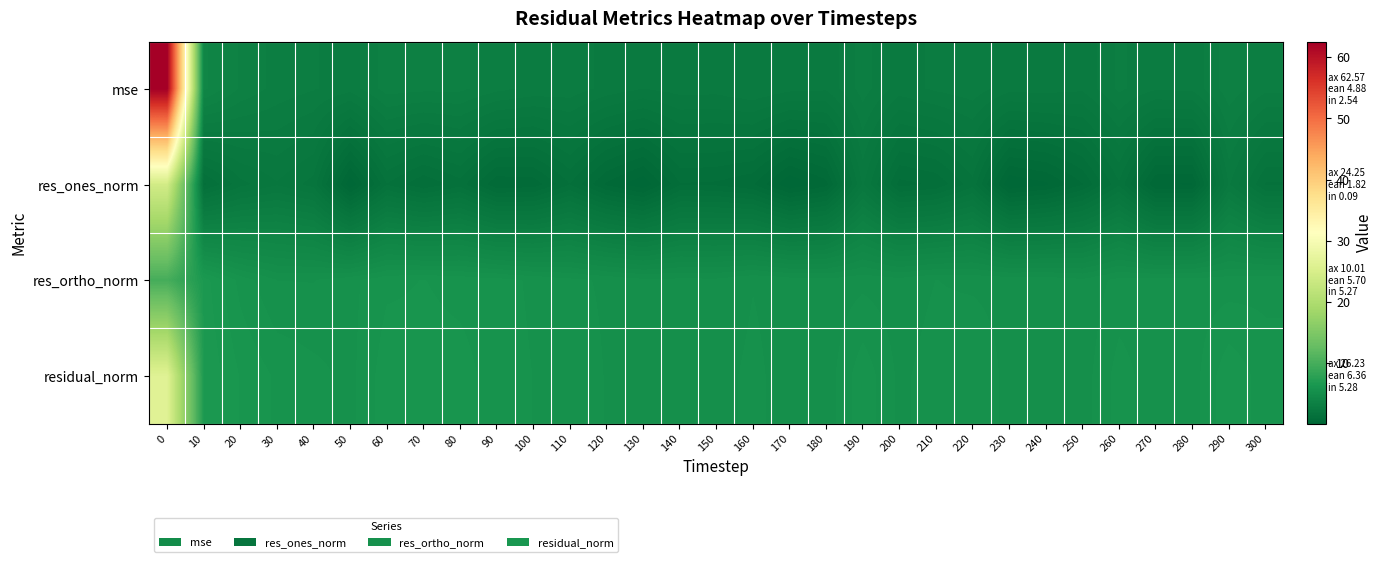

Reading left to right, extract all data points from this chart.

row_0: 0=62.6	10=4.1	20=3.5	30=3.2	40=3.0	50=2.9	60=3.4	70=3.3	80=3.3	90=3.1	100=3.0	110=2.9	120=2.7	130=2.5	140=2.6	150=2.6	160=2.8	170=2.6	180=2.6	190=3.1	200=2.7	210=2.8	220=2.9	230=2.6	240=2.6	250=2.6	260=3.1	270=2.8	280=2.8	290=3.4	300=3.1
row_1: 0=24.3	10=1.3	20=2.0	30=2.3	40=1.9	50=0.1	60=1.5	70=1.1	80=1.4	90=0.6	100=0.7	110=1.3	120=0.5	130=0.1	140=1.0	150=1.0	160=0.8	170=0.1	180=0.5	190=2.3	200=1.0	210=1.1	220=1.7	230=0.1	240=0.3	250=0.8	260=1.8	270=0.3	280=0.3	290=2.6	300=1.5
row_2: 0=10.0	10=6.6	20=5.9	30=5.5	40=5.4	50=5.6	60=5.9	70=6.0	80=5.9	90=5.8	100=5.7	110=5.5	120=5.4	130=5.3	140=5.3	150=5.3	160=5.5	170=5.4	180=5.3	190=5.4	200=5.3	210=5.5	220=5.4	230=5.4	240=5.4	250=5.3	260=5.5	270=5.5	280=5.6	290=5.6	300=5.6
row_3: 0=26.2	10=6.7	20=6.2	30=5.9	40=5.8	50=5.6	60=6.1	70=6.1	80=6.0	90=5.8	100=5.7	110=5.7	120=5.4	130=5.3	140=5.4	150=5.4	160=5.5	170=5.4	180=5.3	190=5.9	200=5.4	210=5.6	220=5.7	230=5.4	240=5.4	250=5.3	260=5.8	270=5.6	280=5.6	290=6.1	300=5.8